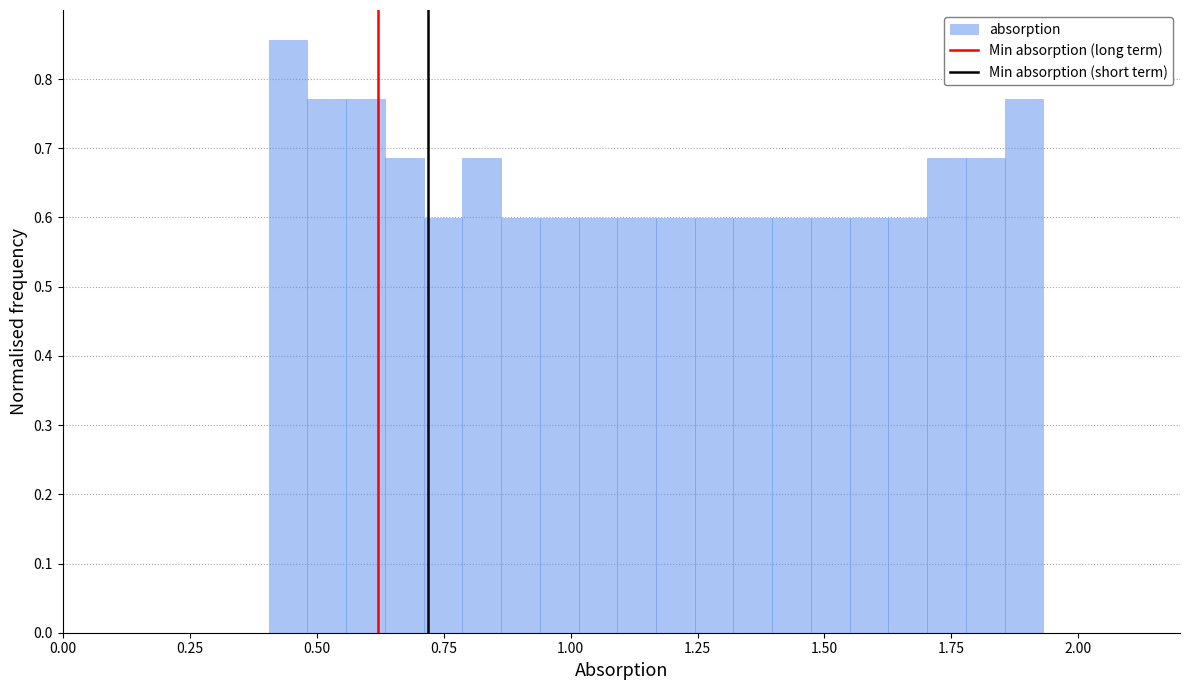

Around what value on the x-axis is the tallest bar? Give the approximate position of its centre, as read against the axis.

0.45